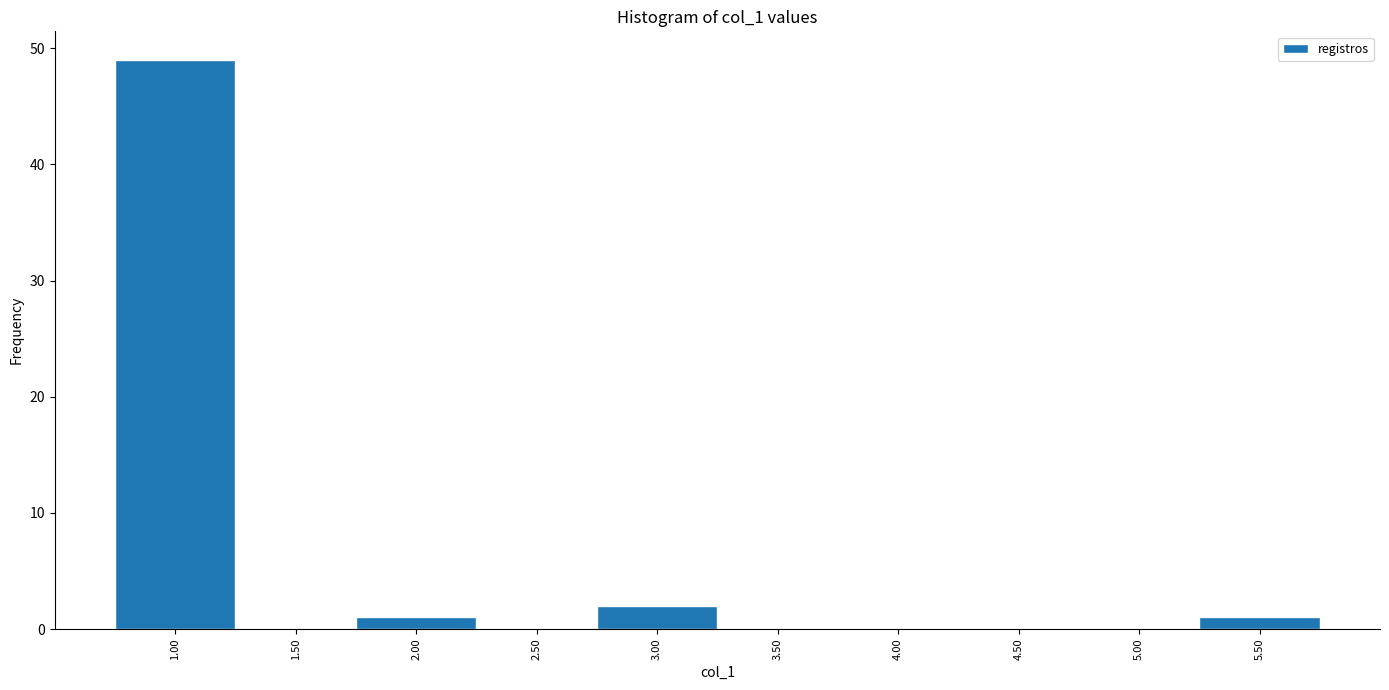

Reading left to right, what are all the values shown in this chart?

1.00=49	1.50=0	2.00=1	2.50=0	3.00=2	3.50=0	4.00=0	4.50=0	5.00=0	5.50=1